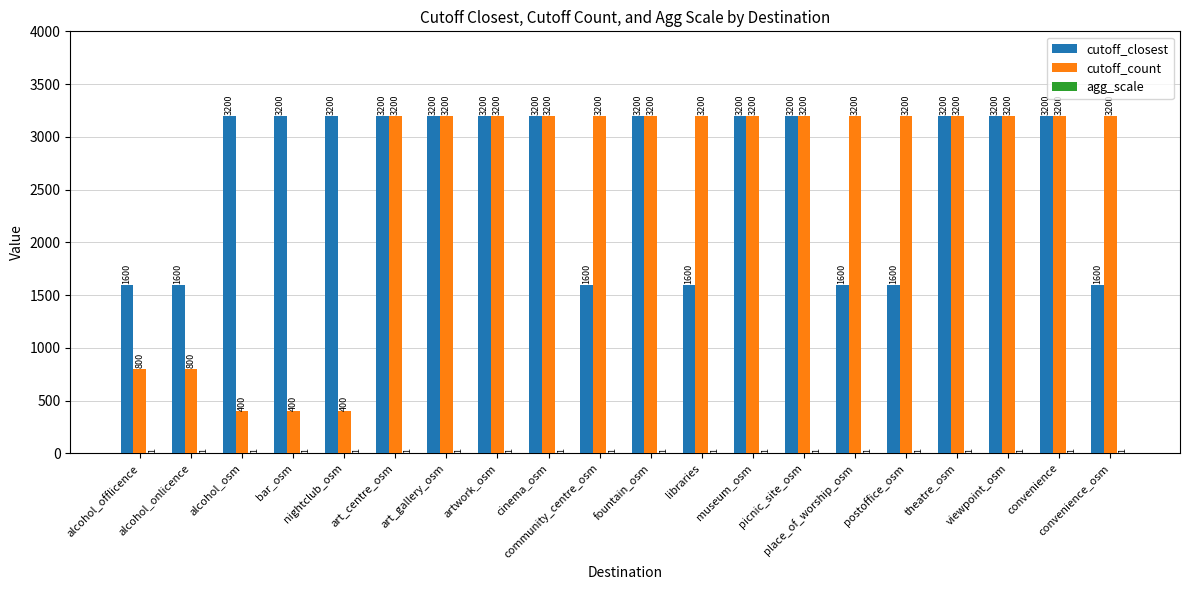

Which series has the largest total across all categories?

cutoff_closest